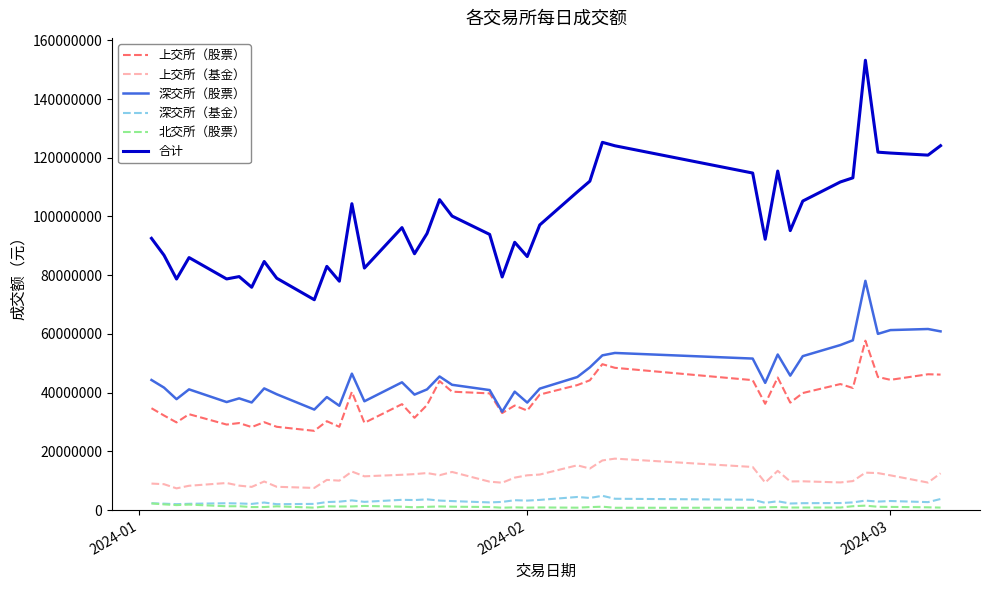

What is the average value of the 北交所（股票） series?

1129294.9